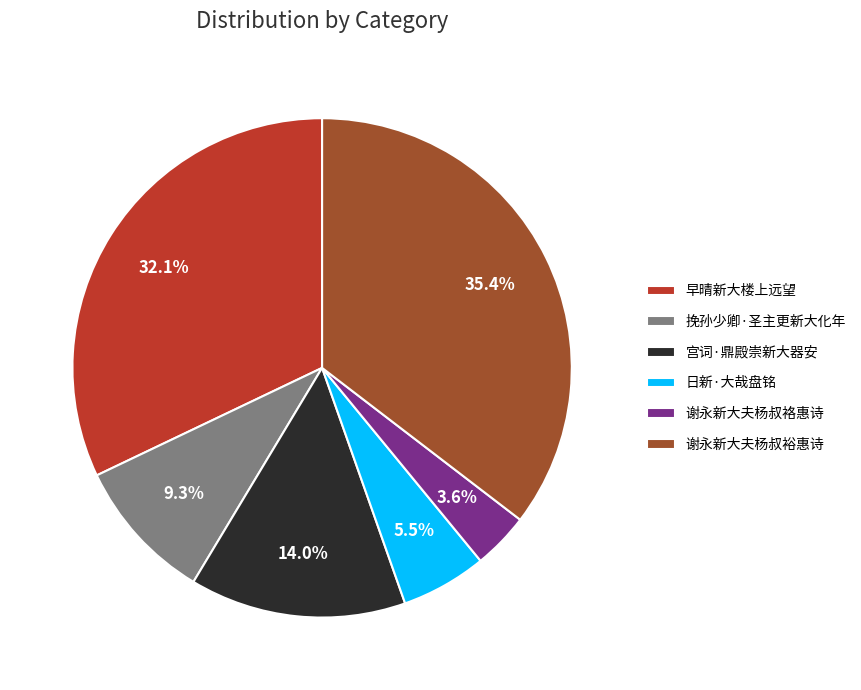

Which category has the biggest portion of the pie?

谢永新大夫杨叔裕惠诗